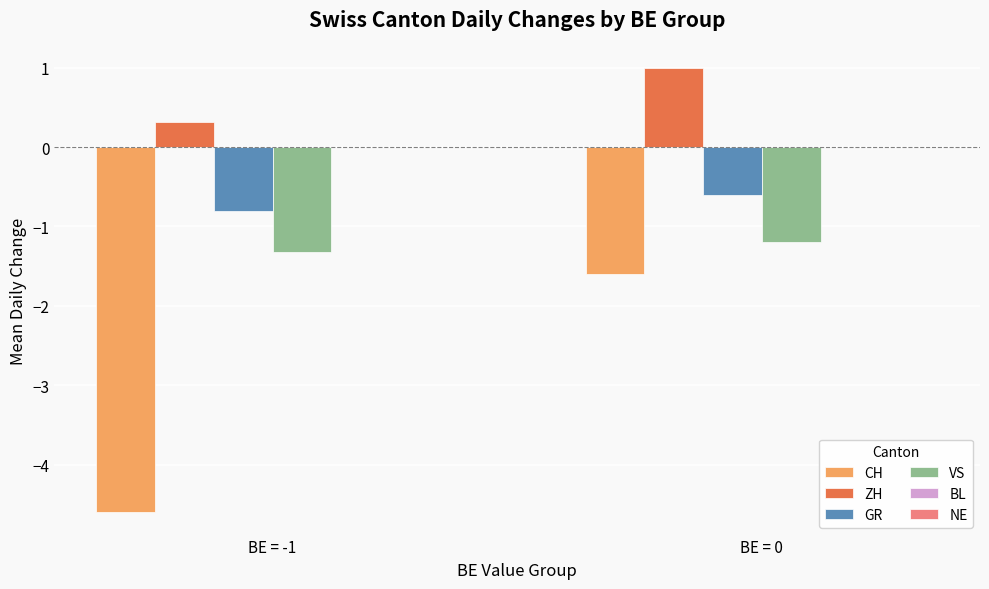

What is the value of the CH bar at the 2nd from the left?

-1.6